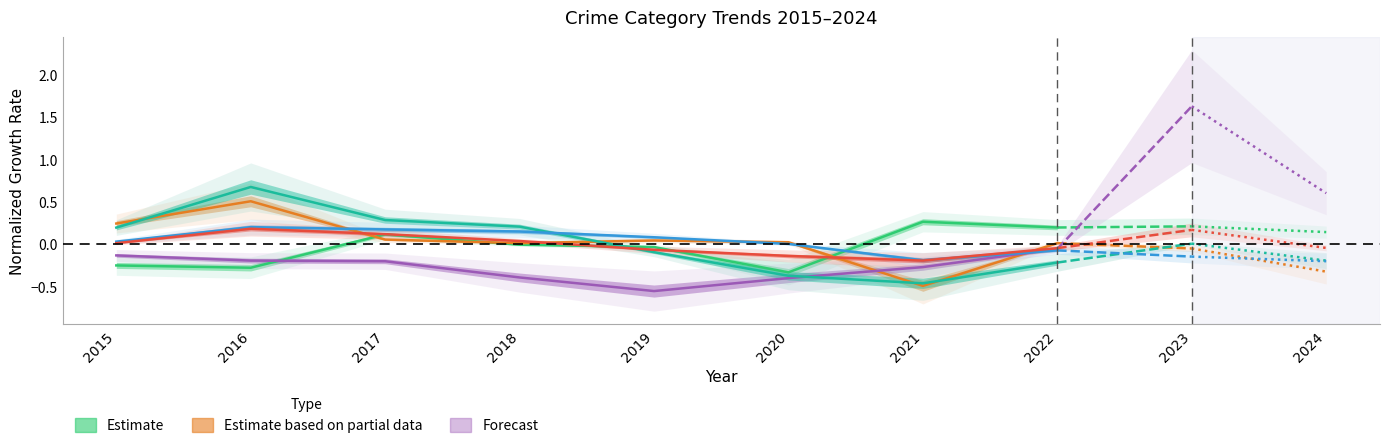

At how many categories does at least one series exceed 0?

8